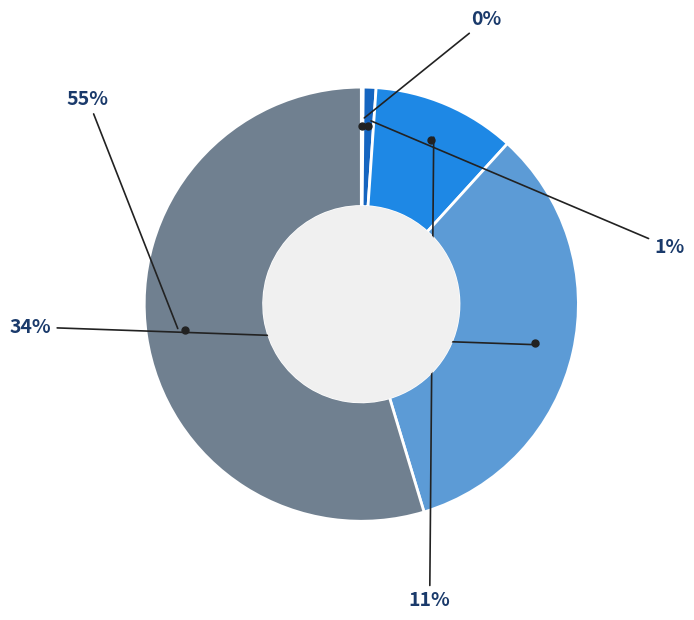

Does any single category account for the majority?

Yes